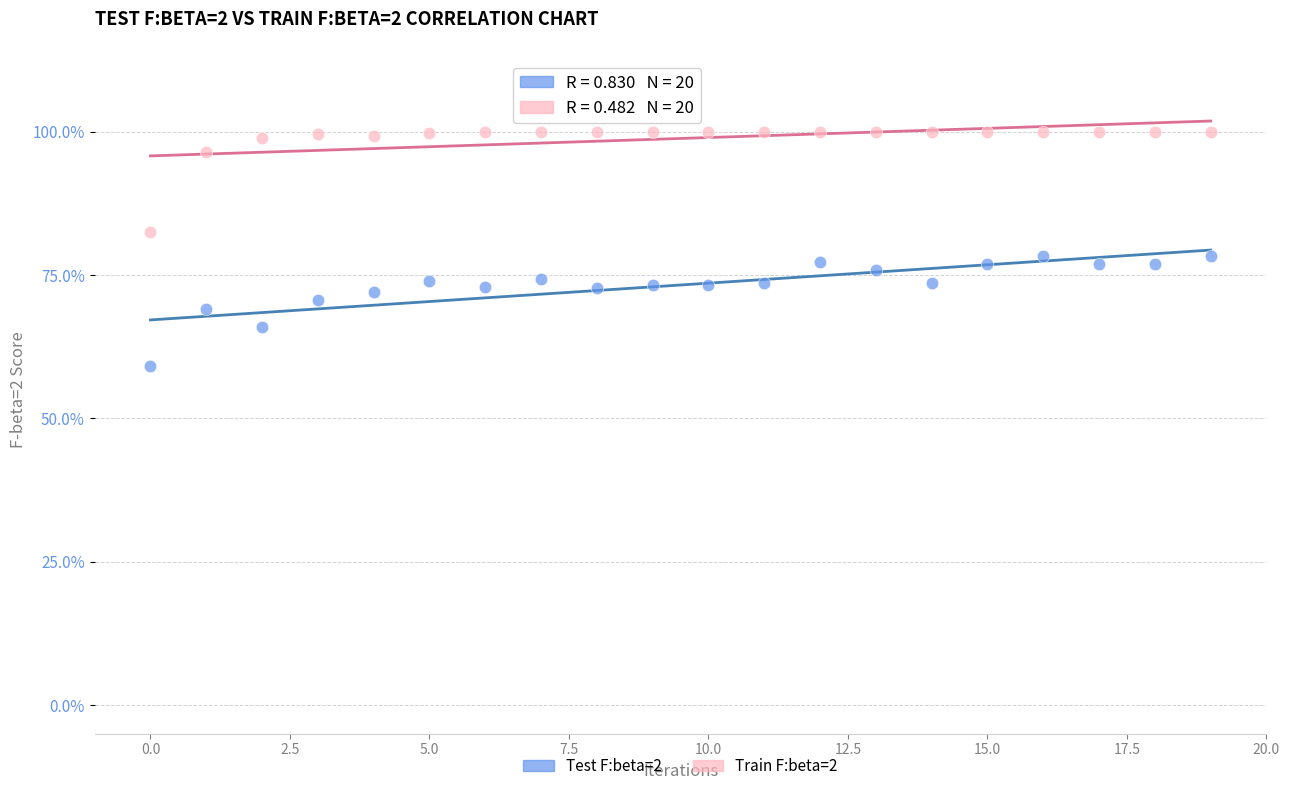

What are all the series names shown in the legend?

Test F:beta=2, Train F:beta=2